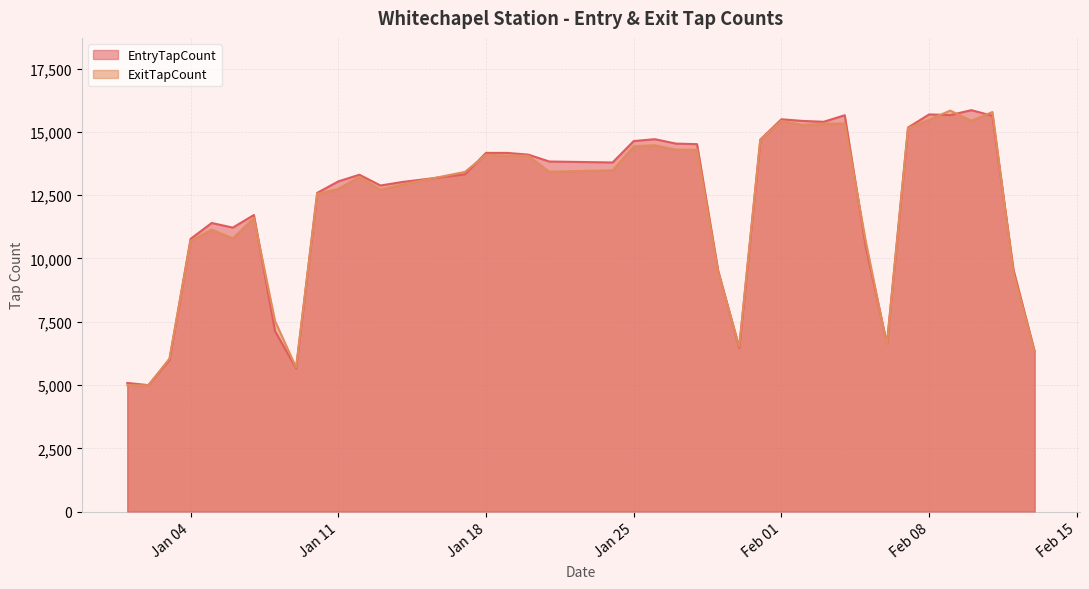

What is the lowest value of the EntryTapCount series?

4997